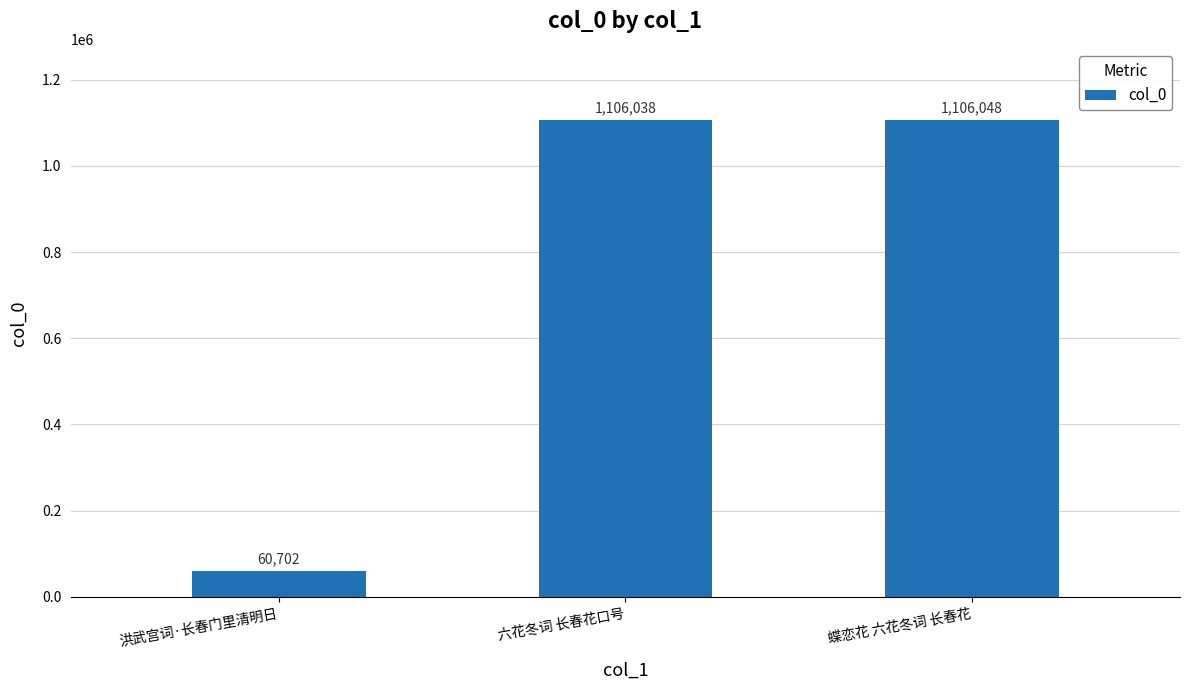

Between 六花冬词 长春花口号 and 蝶恋花 六花冬词 长春花, which is larger?

蝶恋花 六花冬词 长春花